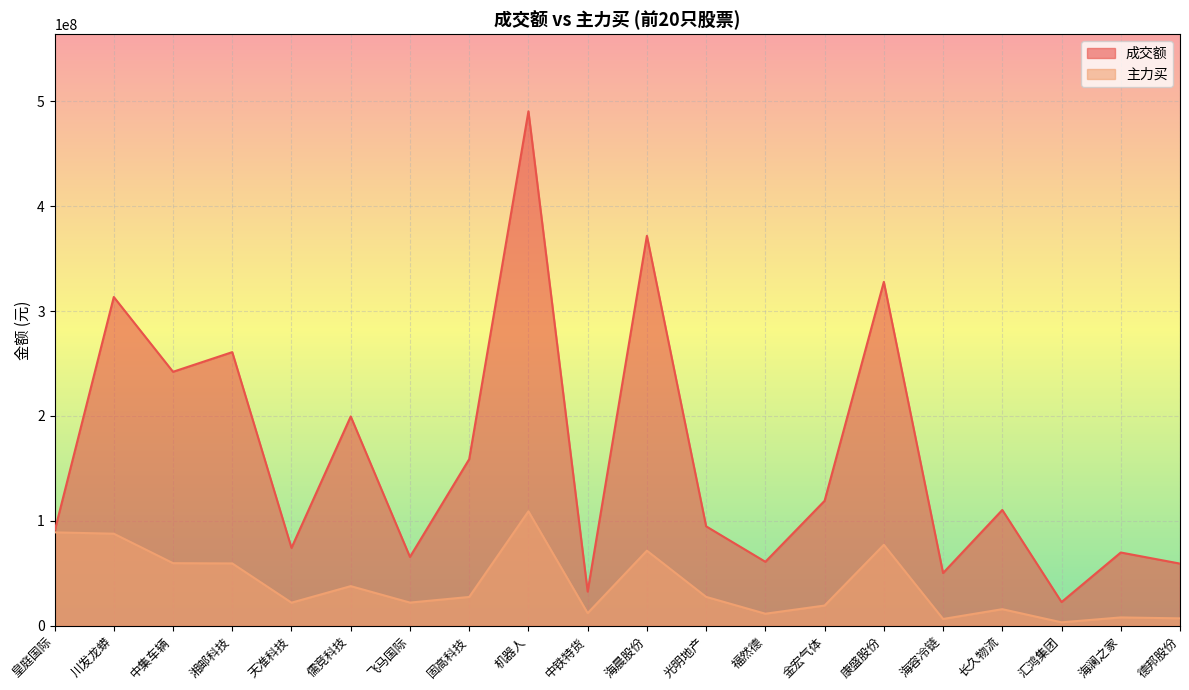

What is the average value of the 主力买 series?

38670065